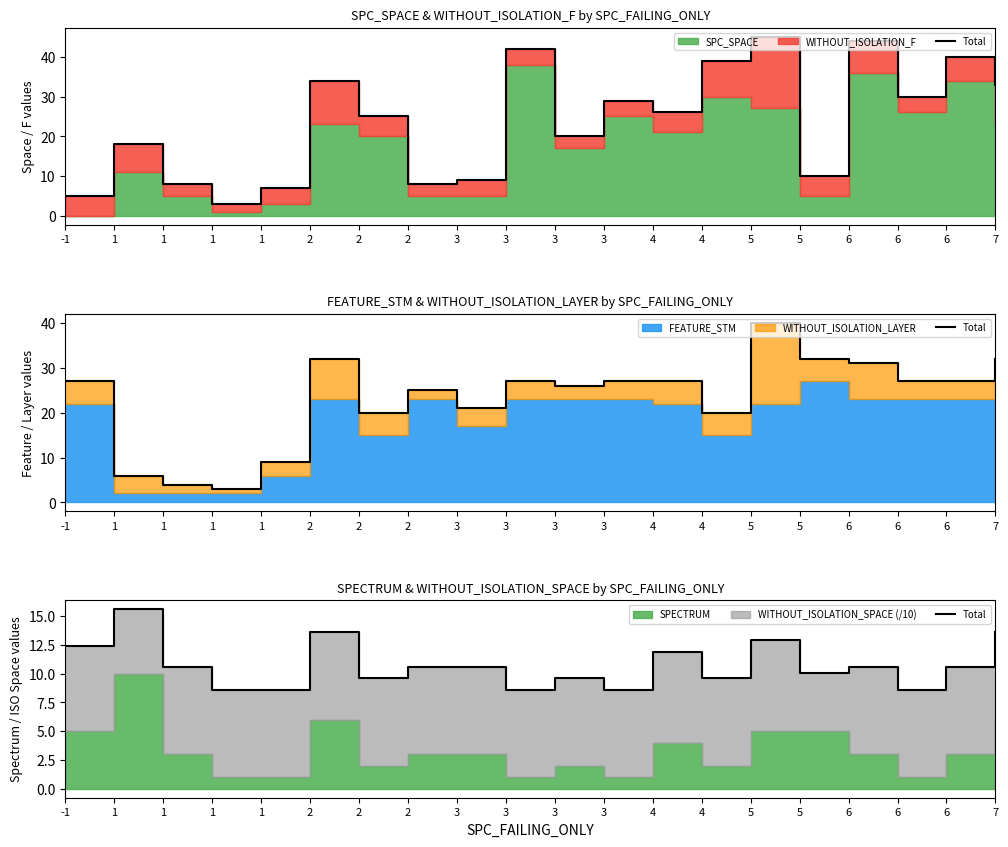

Reading left to right, extract all data points from this chart.

12.4	15.6	10.6	8.6	8.6	13.6	9.6	10.6	10.6	8.6	9.6	8.6	11.9	9.6	12.9	10.1	10.6	8.6	10.6	13.6